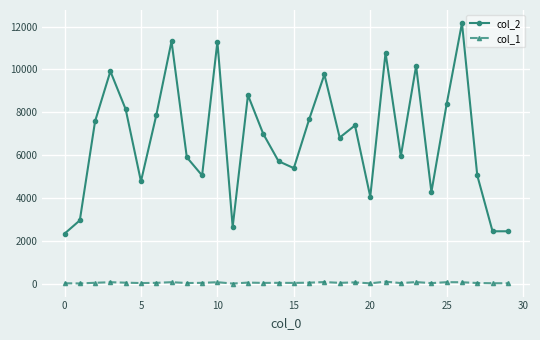

Rank the series by their average value, from highest to lowest.

col_2, col_1